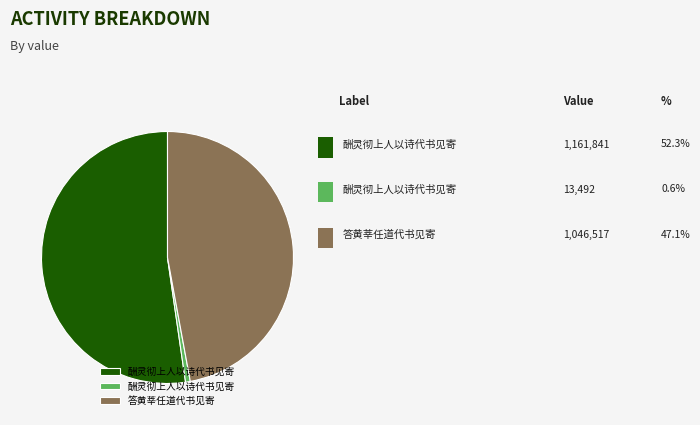

Does any single category account for the majority?

Yes